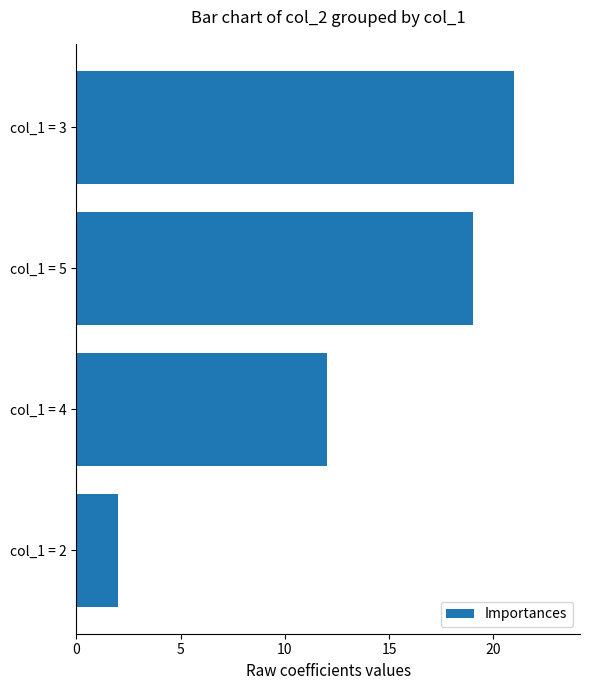

Does the chart contain stacked bars?

No